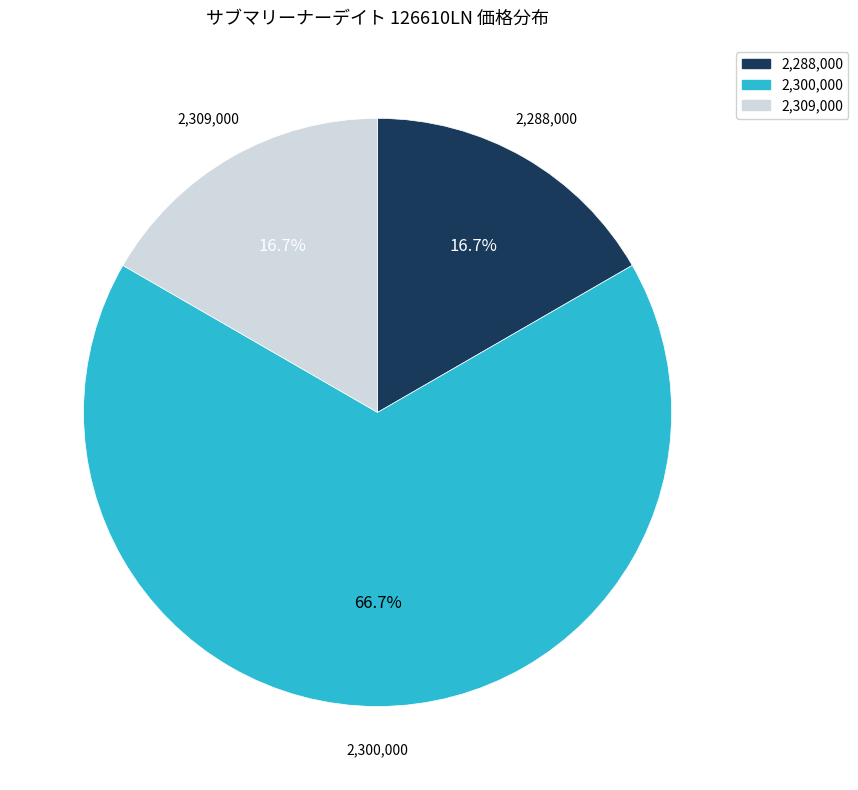

To the nearest percent, what is the average slice percentage?

33%